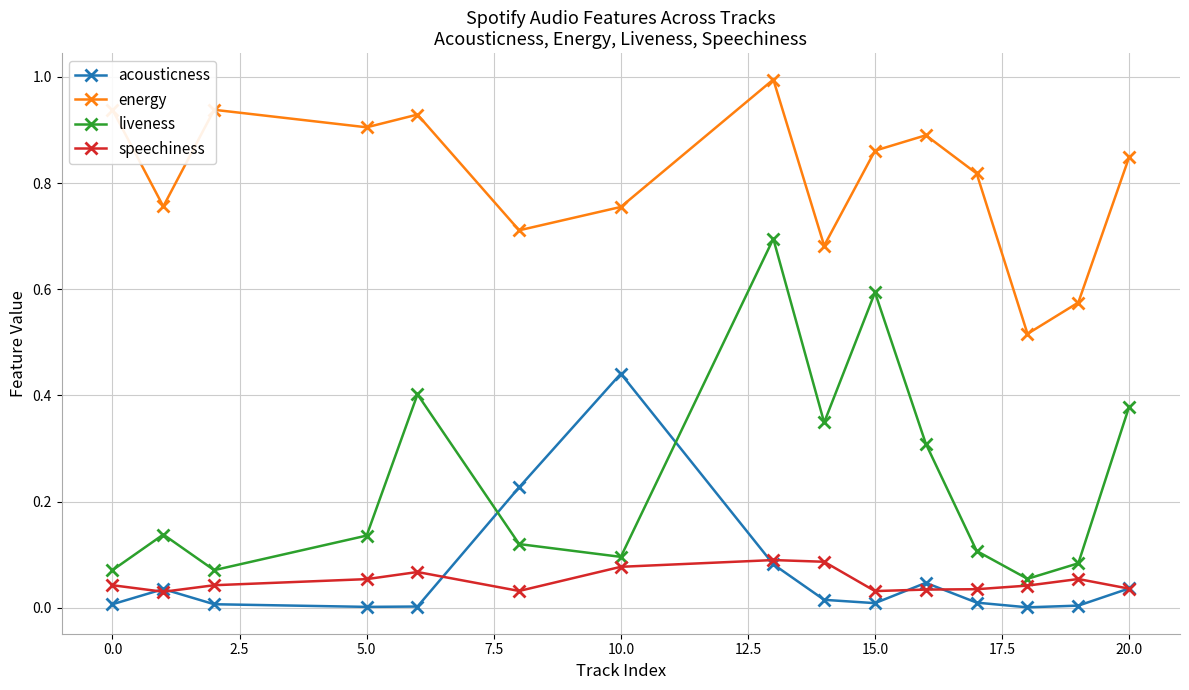

How many lines are shown in the chart?

4